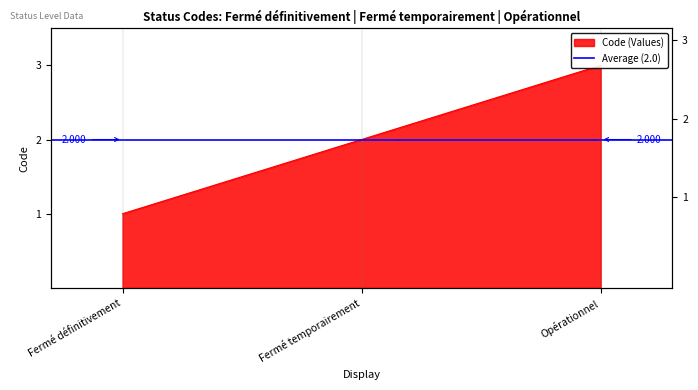

List the labels in order of value, largest first.

Opérationnel, Fermé temporairement, Fermé définitivement